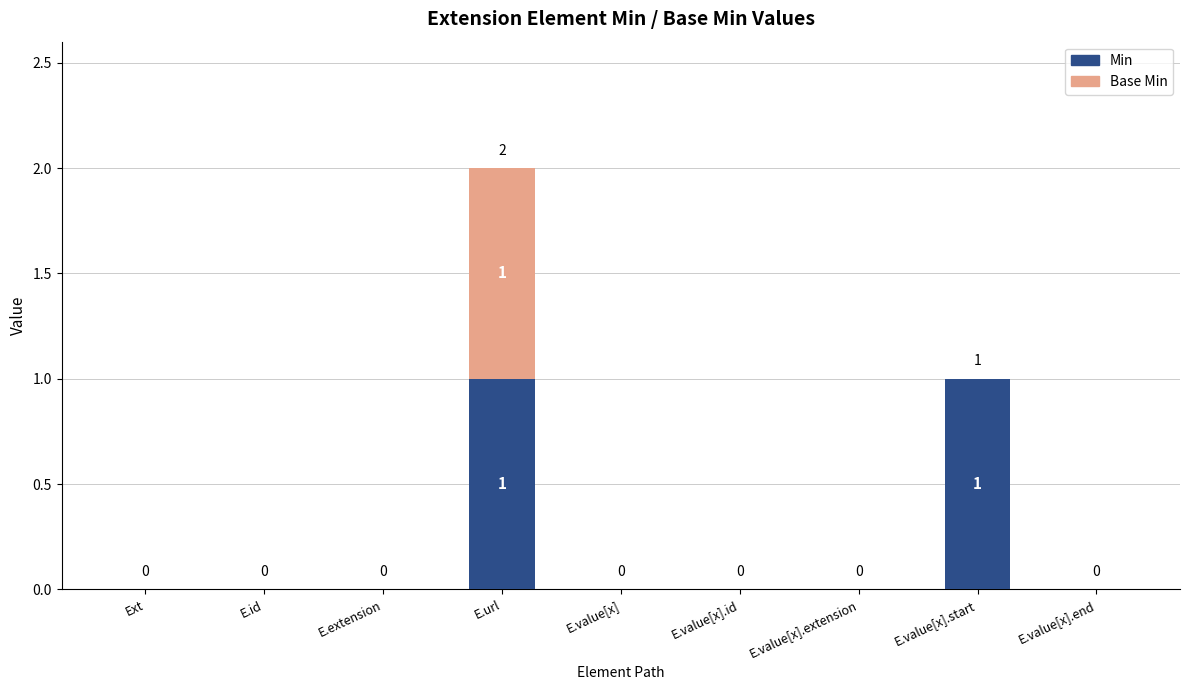

Is it true that Min equals 0 at E.id?

True